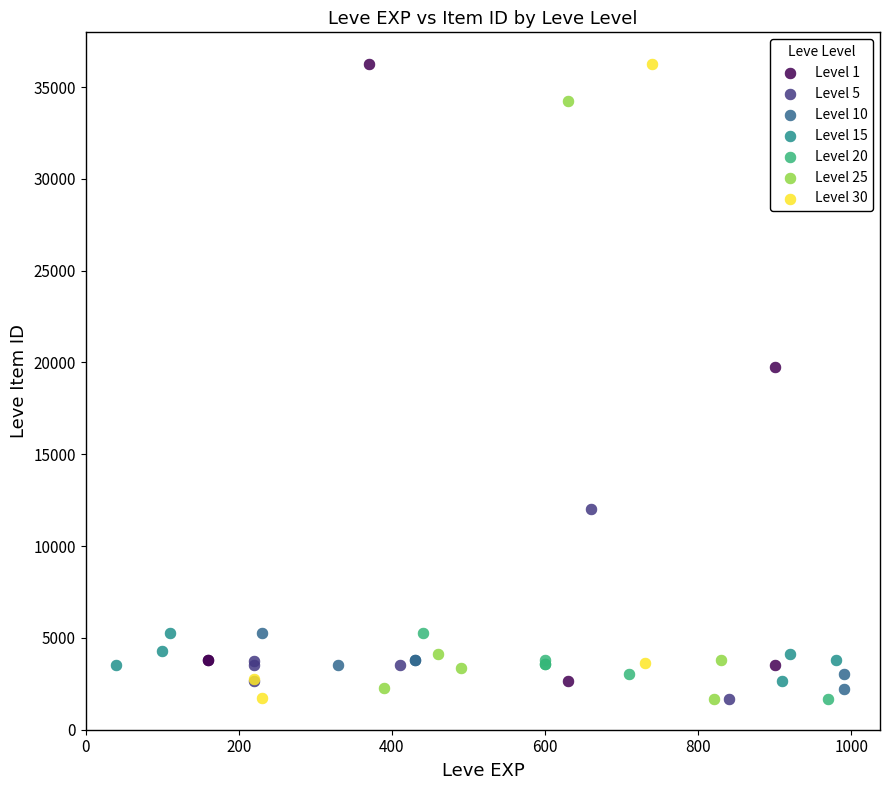

What are all the series names shown in the legend?

Level 1, Level 5, Level 10, Level 15, Level 20, Level 25, Level 30